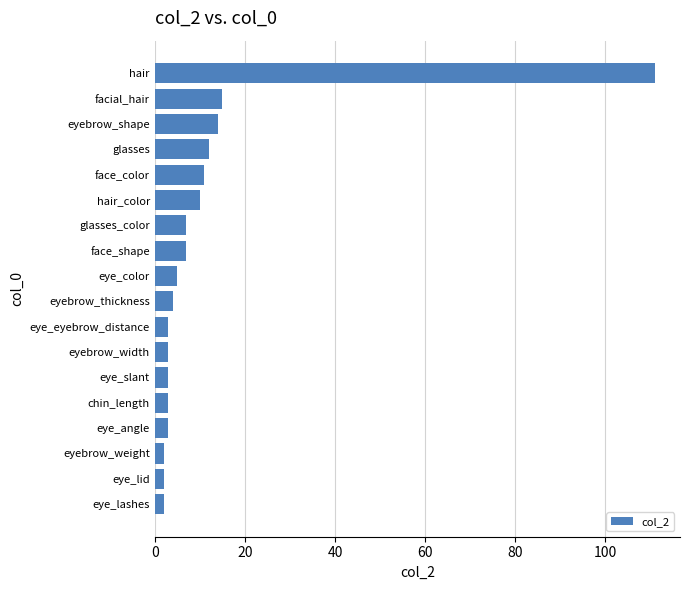

What is the change in value from eye_slant to face_color?

+8